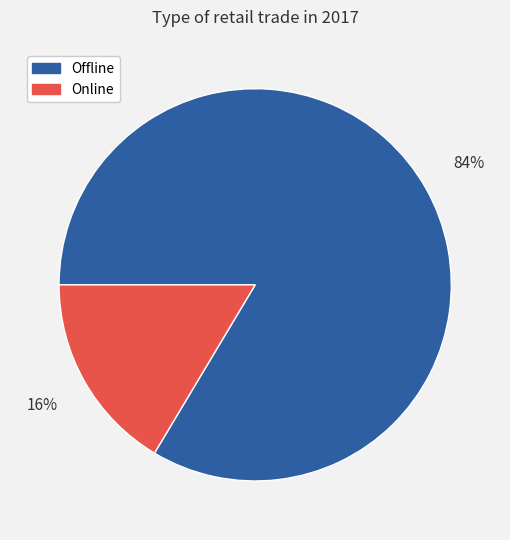

Which has a higher value, Online or Offline?

Offline